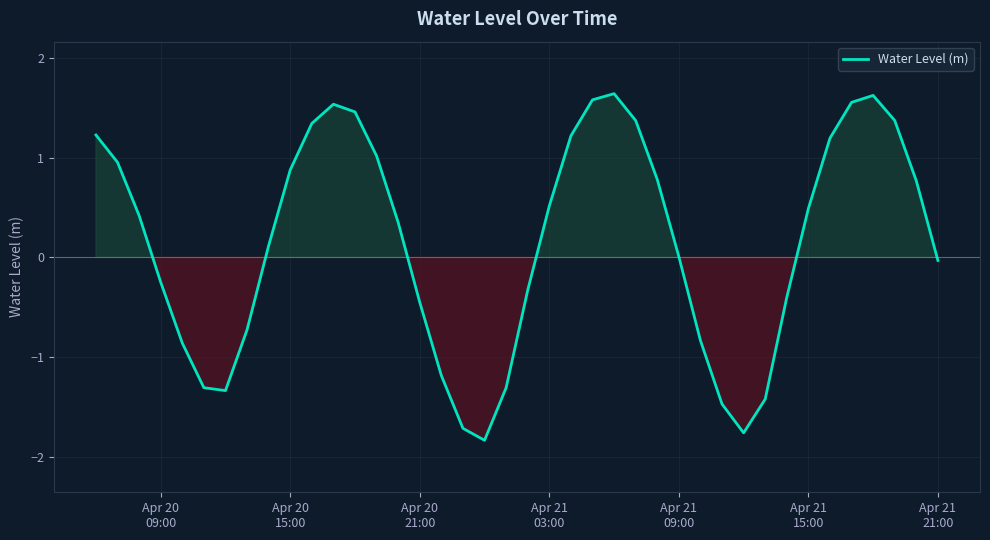

How many lines are shown in the chart?

1